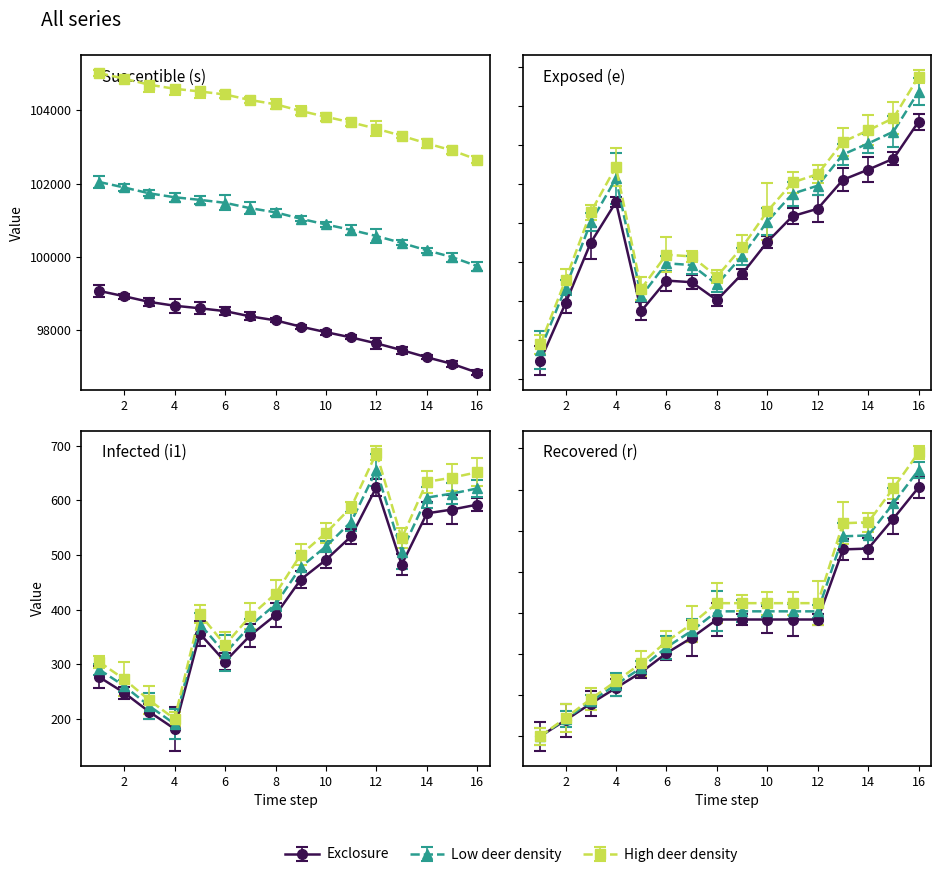

Between 9 and 8, which is larger?

8